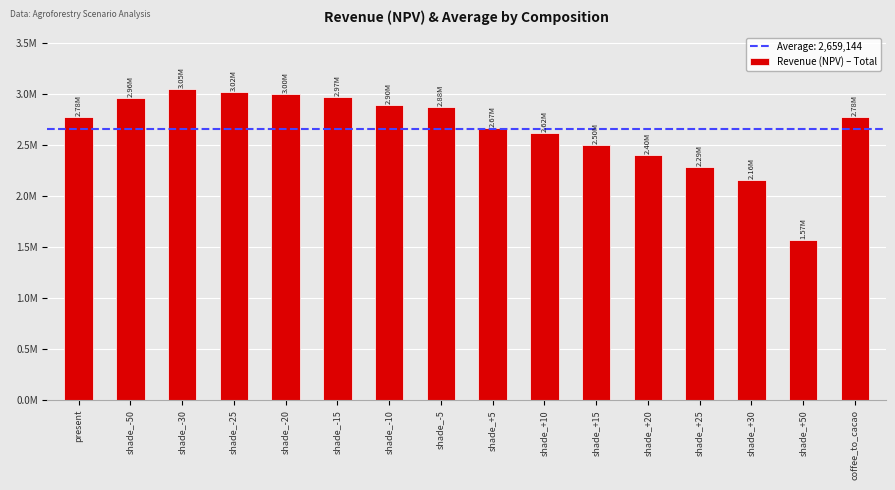

Does the chart contain any negative values?

No